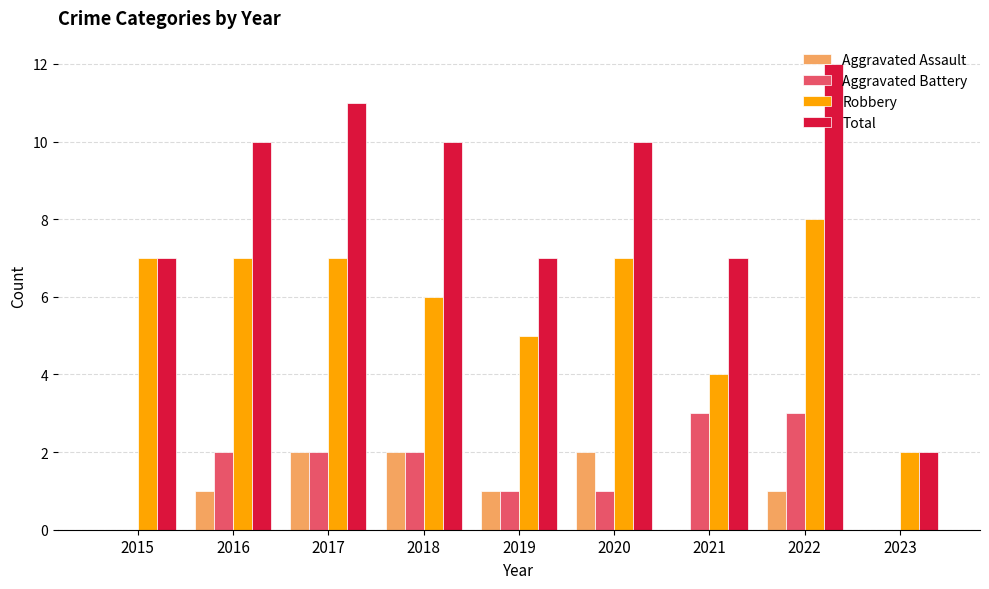

Which series has the largest total across all categories?

Total